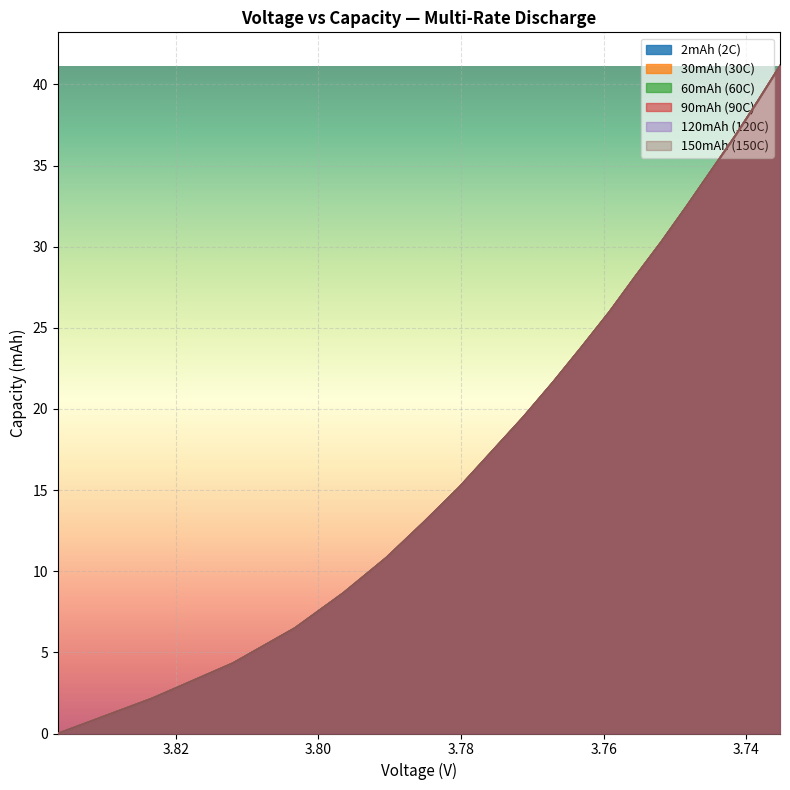

How many lines are shown in the chart?

6